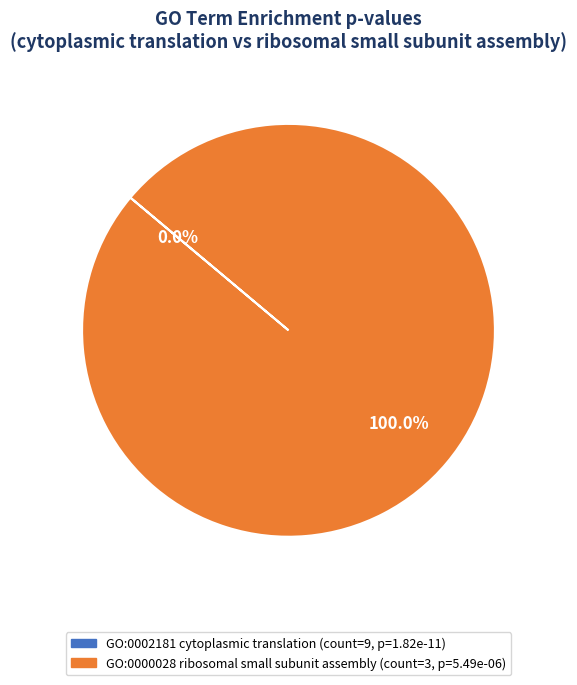

Is GO:0000028 ribosomal small subunit assembly the majority of the pie?

Yes